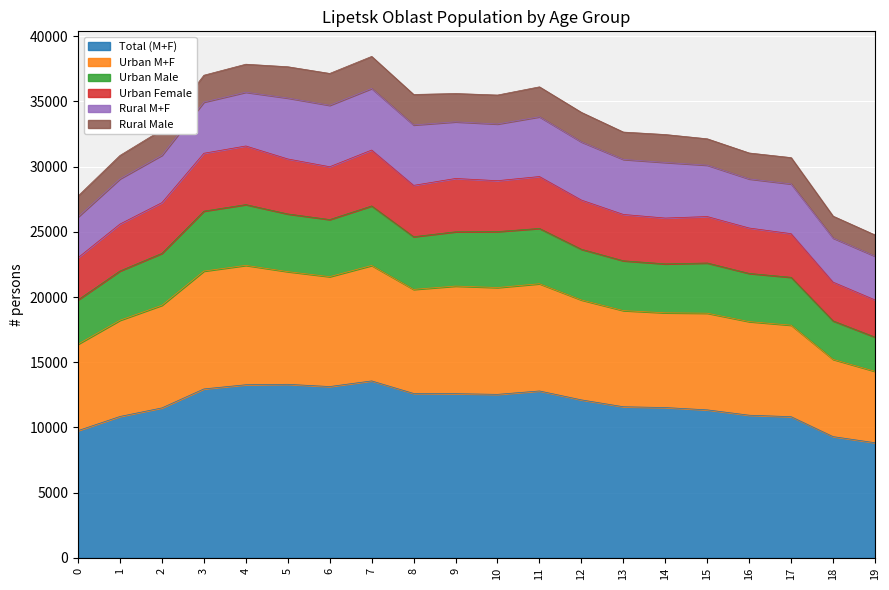

What is the maximum value for Total (M+F)?

13568